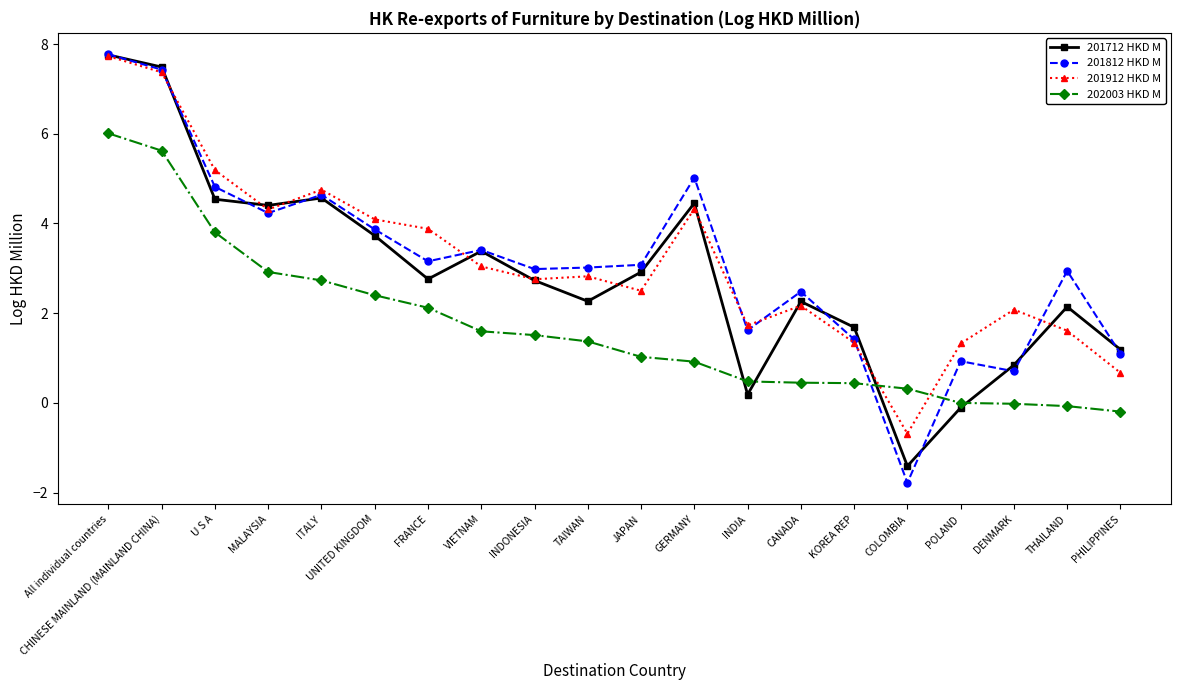

What is the label of the 8th point from the right?

INDIA